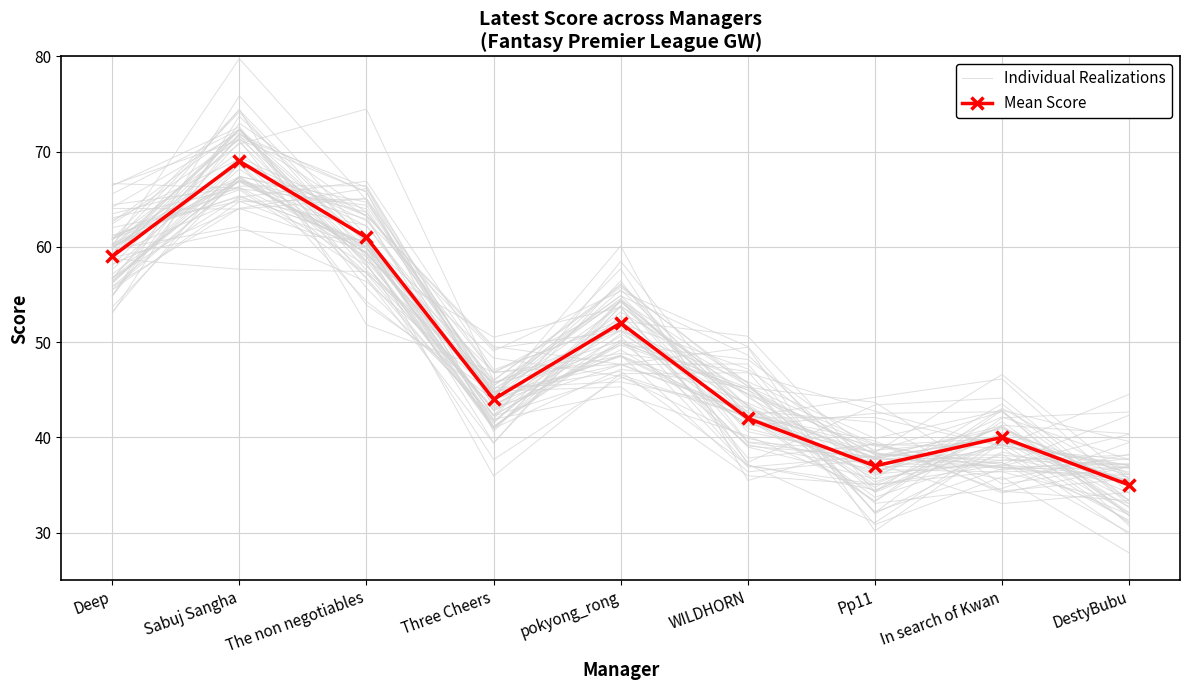

Rank the series at In search of Kwan from highest to lowest value.

Individual Realizations, Mean Score